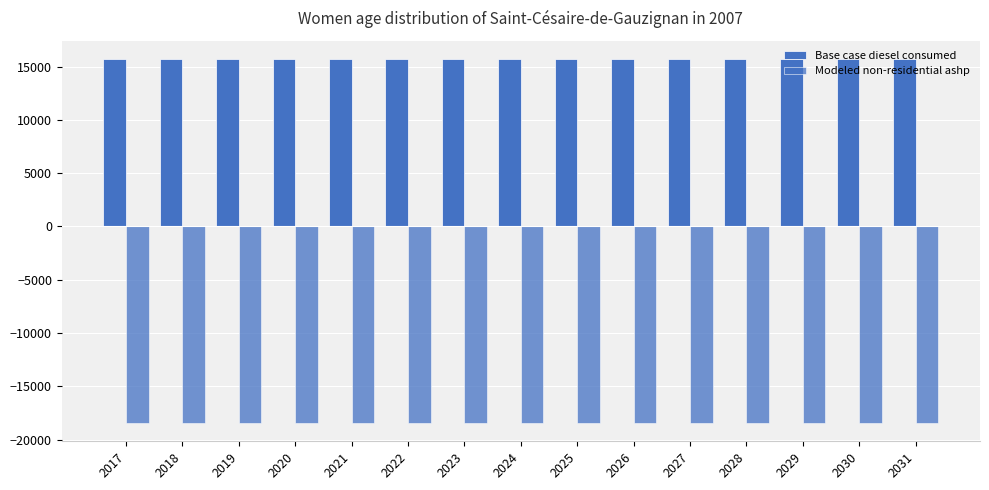

Reading left to right, extract all data points from this chart.

Base case diesel consumed: 2017=15709.0	2018=15709.0	2019=15709.0	2020=15709.0	2021=15709.0	2022=15709.0	2023=15709.0	2024=15709.0	2025=15709.0	2026=15709.0	2027=15709.0	2028=15709.0	2029=15709.0	2030=15709.0	2031=15709.0
Modeled non-residential ashp: 2017=-18441.0	2018=-18441.0	2019=-18441.0	2020=-18441.0	2021=-18441.0	2022=-18441.0	2023=-18441.0	2024=-18441.0	2025=-18441.0	2026=-18441.0	2027=-18441.0	2028=-18441.0	2029=-18441.0	2030=-18441.0	2031=-18441.0